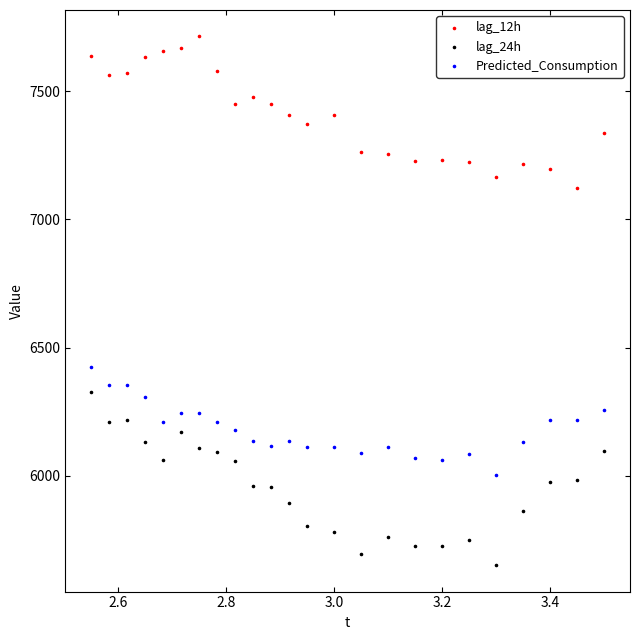

What are all the series names shown in the legend?

lag_12h, lag_24h, Predicted_Consumption